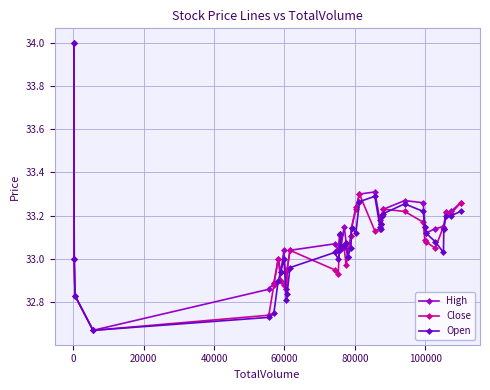

Does the chart have visible grid lines?

Yes